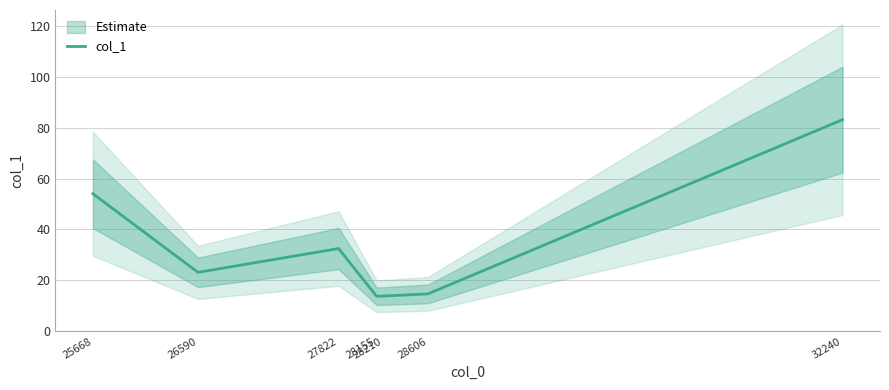

How many data points are less than 23?

3